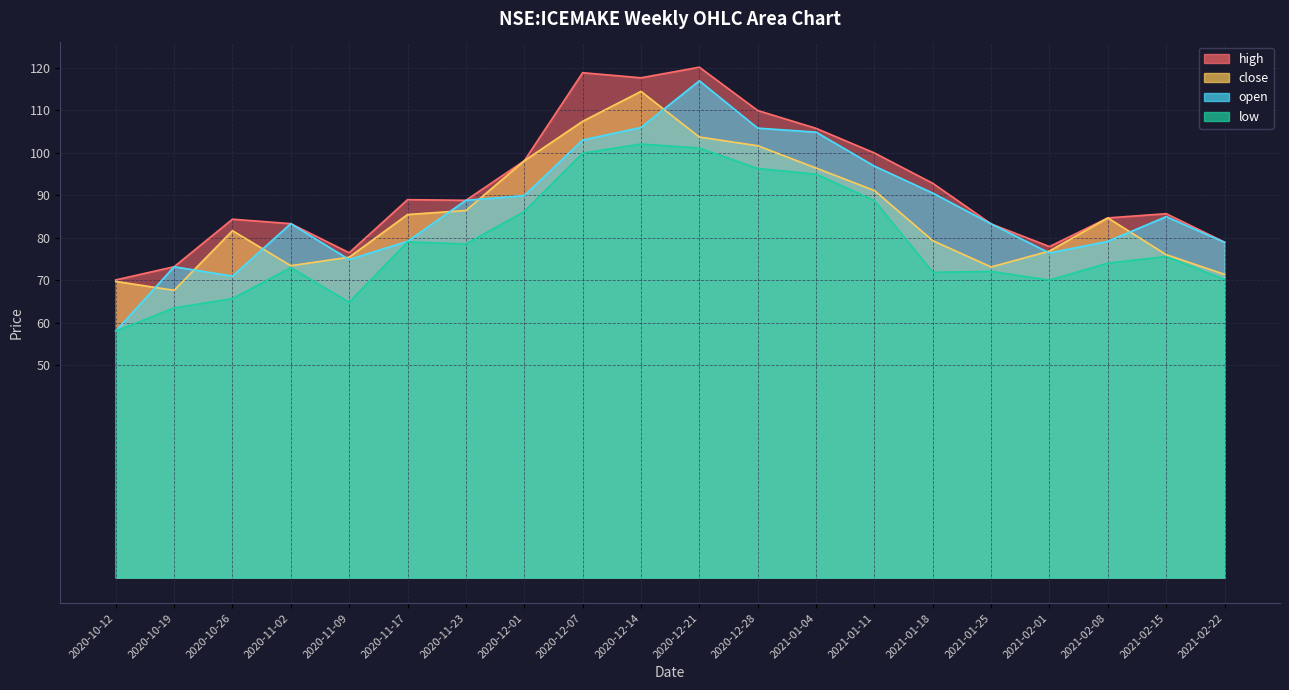

What are all the series names shown in the legend?

high, close, open, low